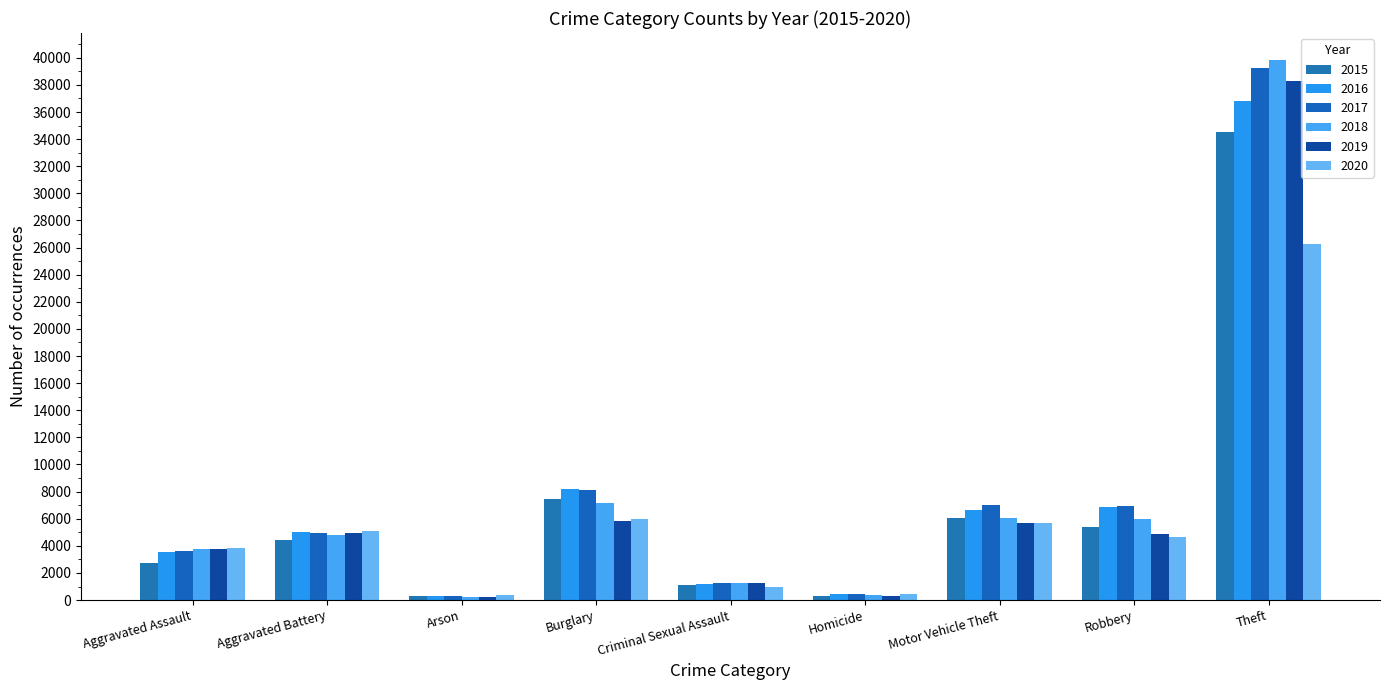

Where is 2015 nearest to the value 17401?

Burglary